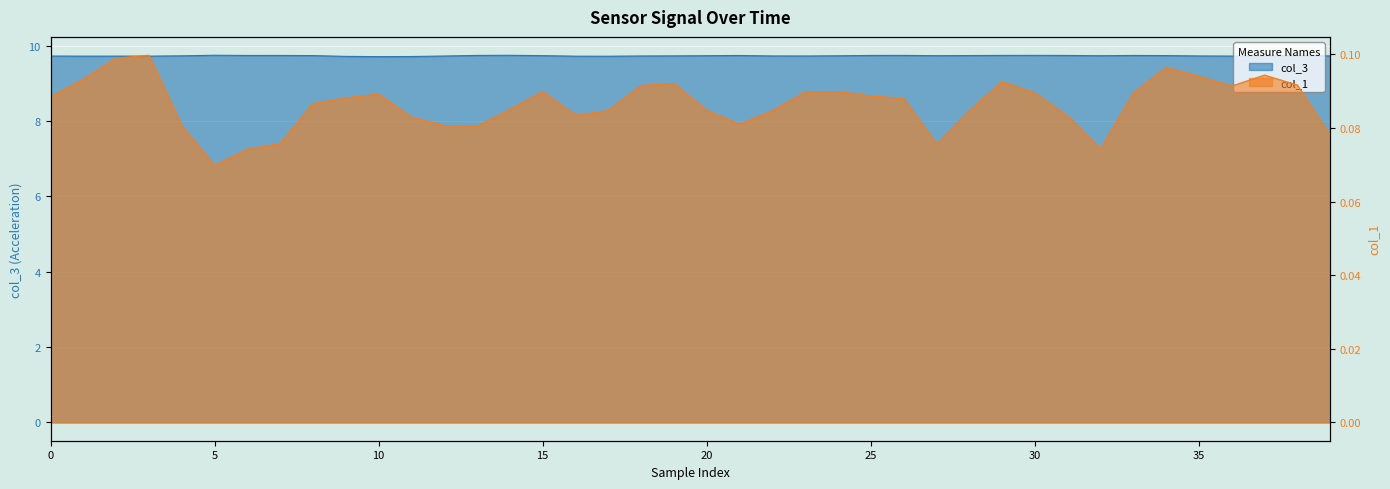

Reading left to right, list all the values displayed in this chart.

col_3: 9.7	9.7	9.7	9.7	9.7	9.7	9.7	9.7	9.7	9.7	9.7	9.7	9.7	9.7	9.7	9.7	9.7	9.7	9.7	9.7	9.7	9.7	9.7	9.7	9.7	9.7	9.7	9.7	9.7	9.7	9.7	9.7	9.7	9.7	9.7	9.7	9.7	9.7	9.7	9.7
col_1: 0.1	0.1	0.1	0.1	0.1	0.1	0.1	0.1	0.1	0.1	0.1	0.1	0.1	0.1	0.1	0.1	0.1	0.1	0.1	0.1	0.1	0.1	0.1	0.1	0.1	0.1	0.1	0.1	0.1	0.1	0.1	0.1	0.1	0.1	0.1	0.1	0.1	0.1	0.1	0.1